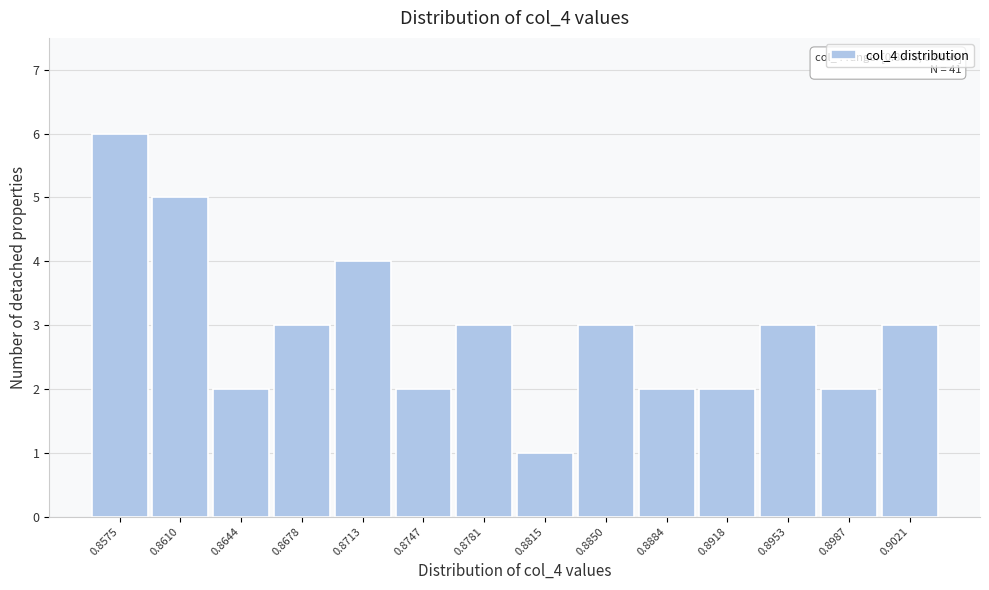

Reading left to right, list all the values displayed in this chart.

0.8575=6	0.8610=5	0.8644=2	0.8678=3	0.8713=4	0.8747=2	0.8781=3	0.8815=1	0.8850=3	0.8884=2	0.8918=2	0.8953=3	0.8987=2	0.9021=3